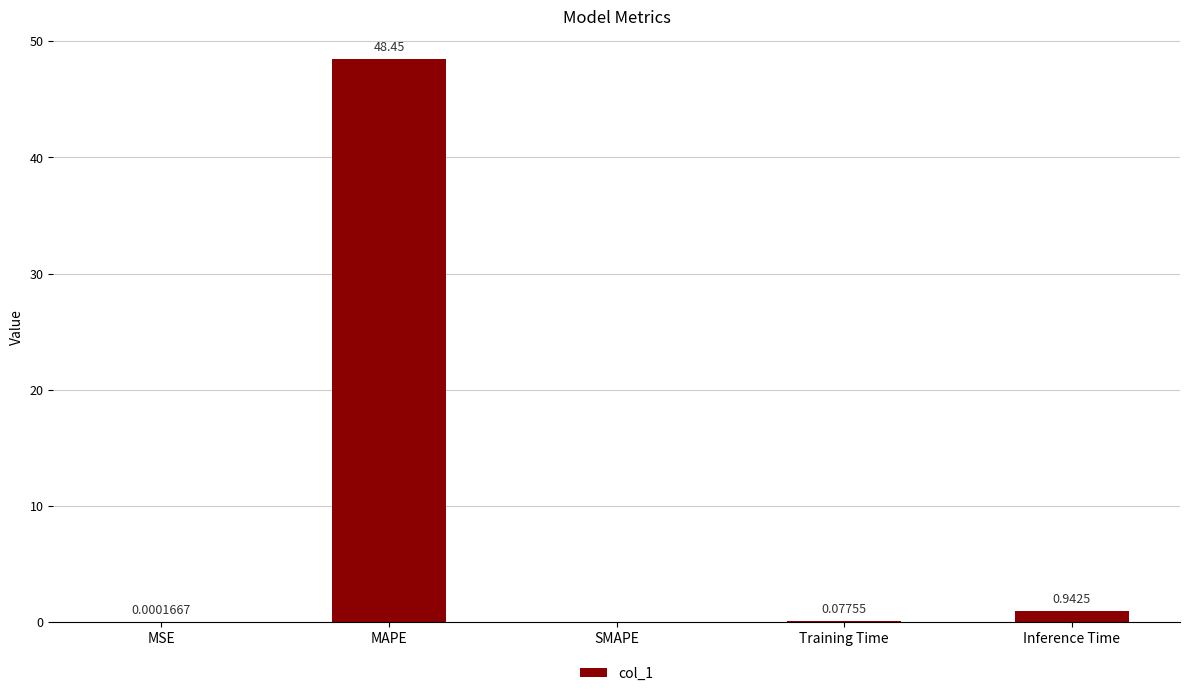

Are the bars horizontal?

No